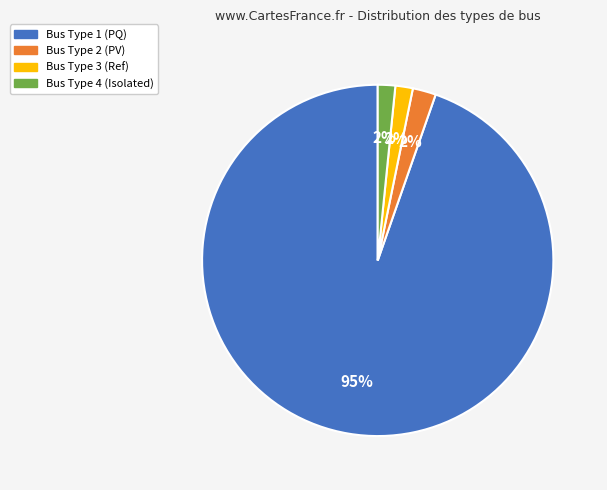

To the nearest percent, what is the average slice percentage?

25%